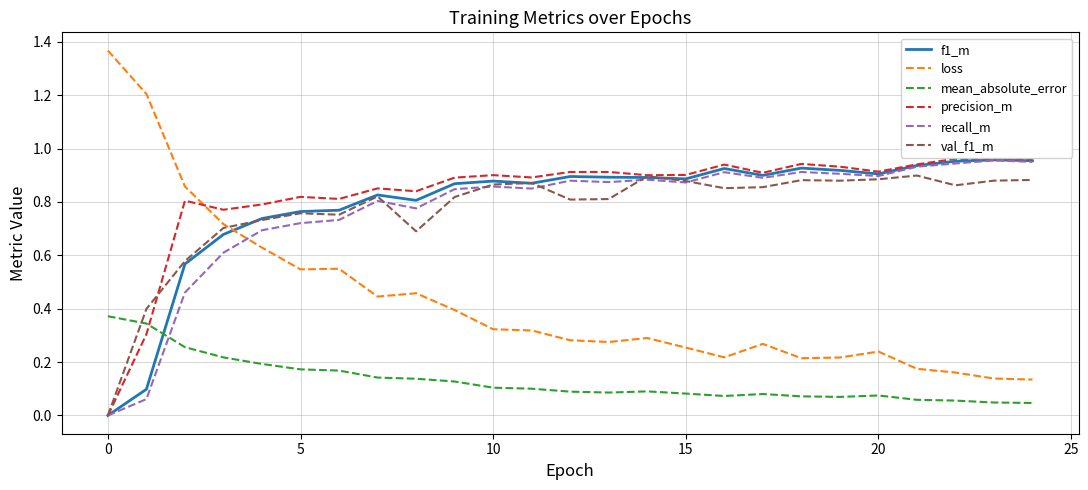

Which series ends up on top after the final intersection of mean_absolute_error and precision_m?

precision_m